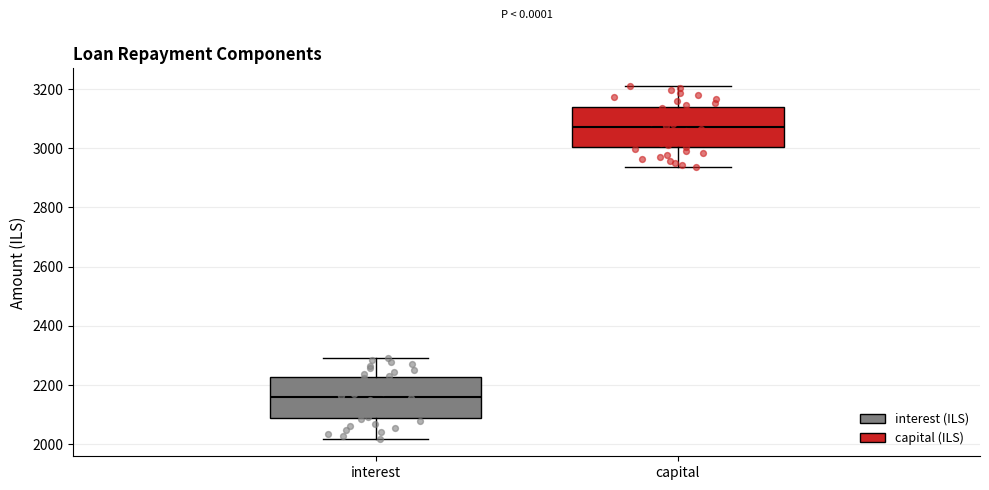

Where does the median line of the box for capital sit on the y-axis? The values are not printed on the chart, so give them approximately, as read against the axis.

3080